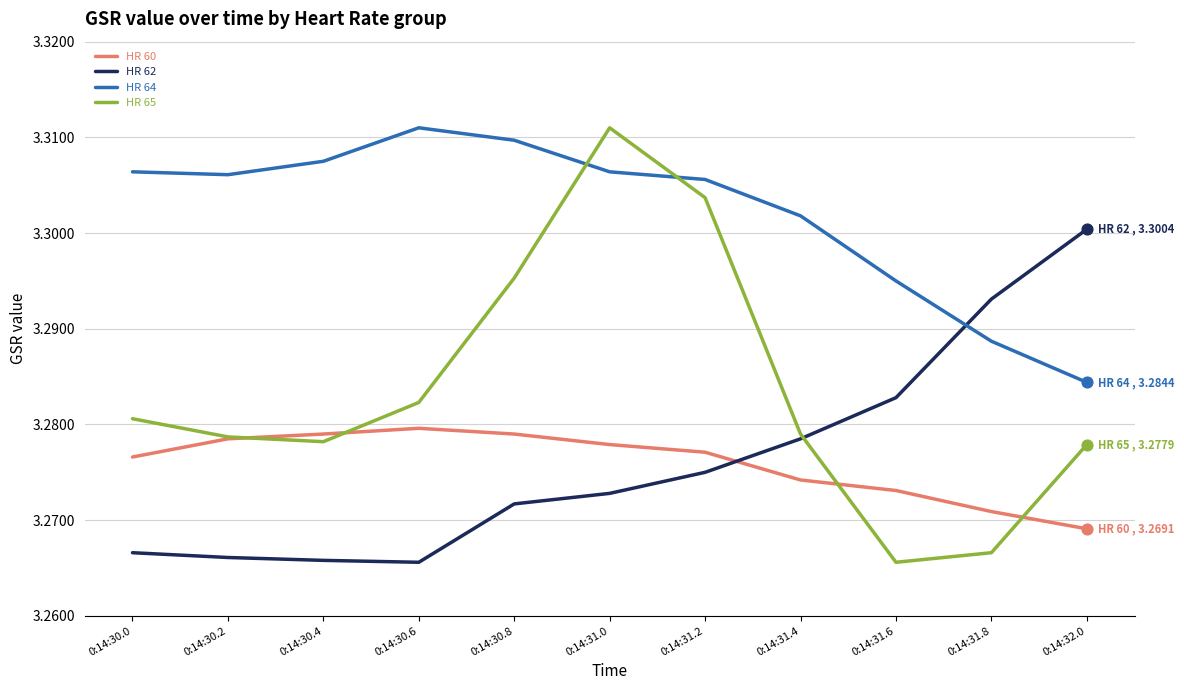

What are all the series names shown in the legend?

HR 60, HR 62, HR 64, HR 65